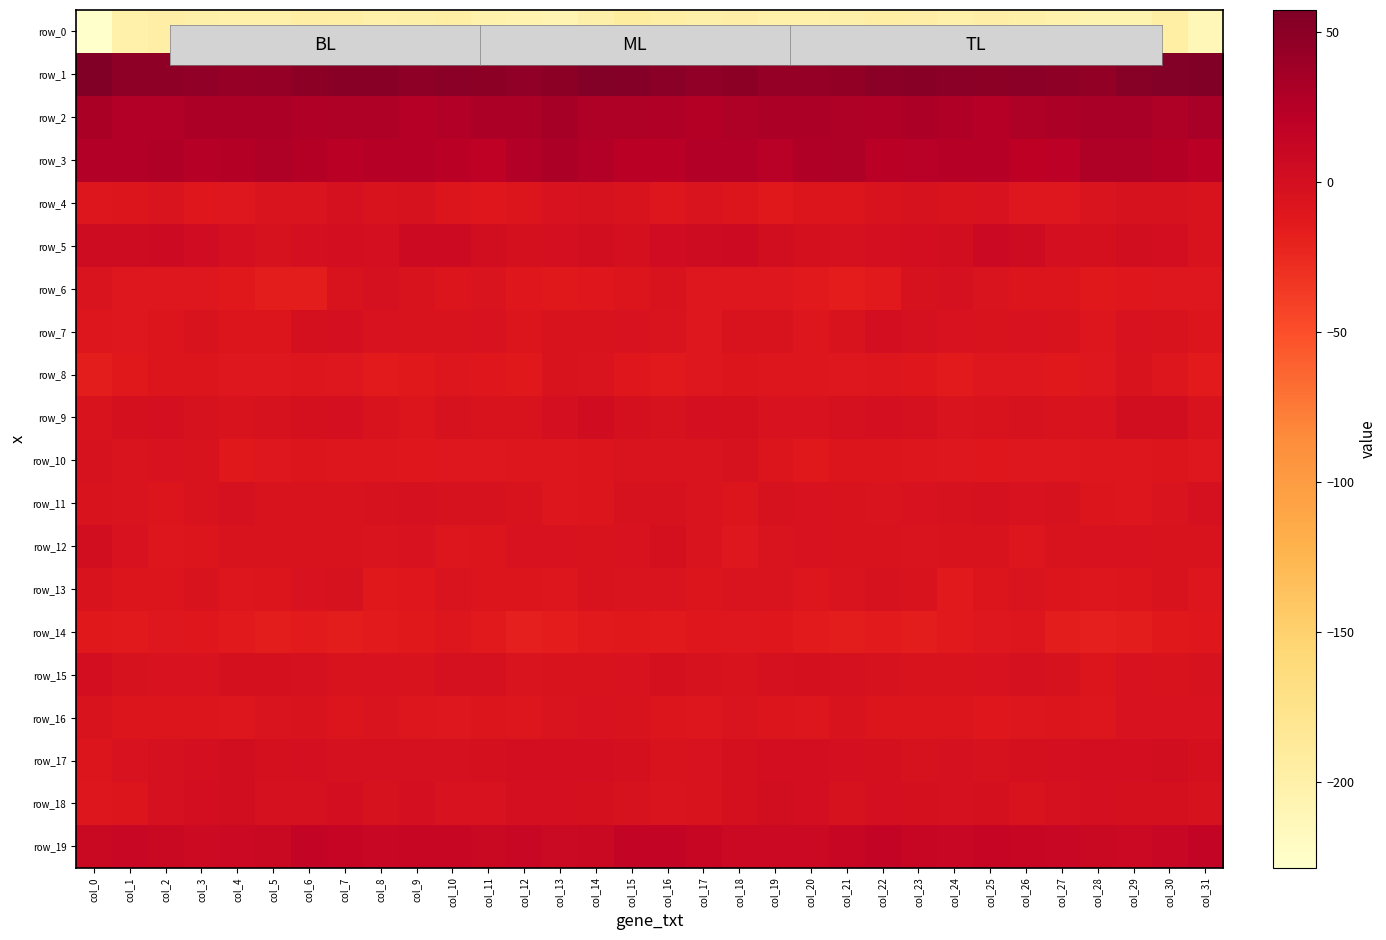

What is the maximum value for row_4?

-2.9